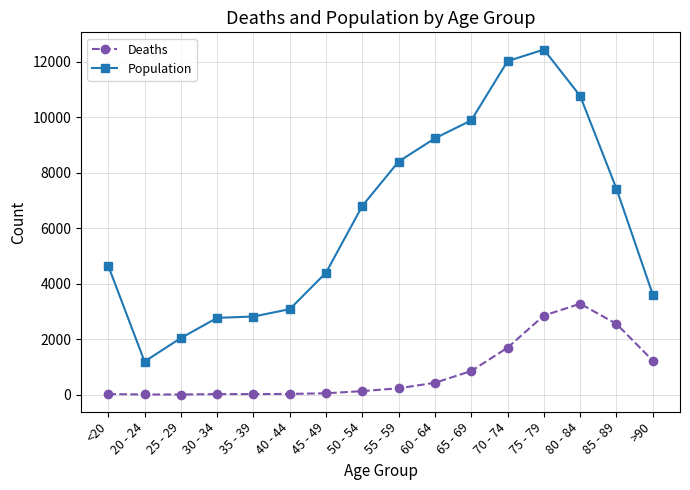

At >90, list the series in order from smallest to largest.

Deaths, Population